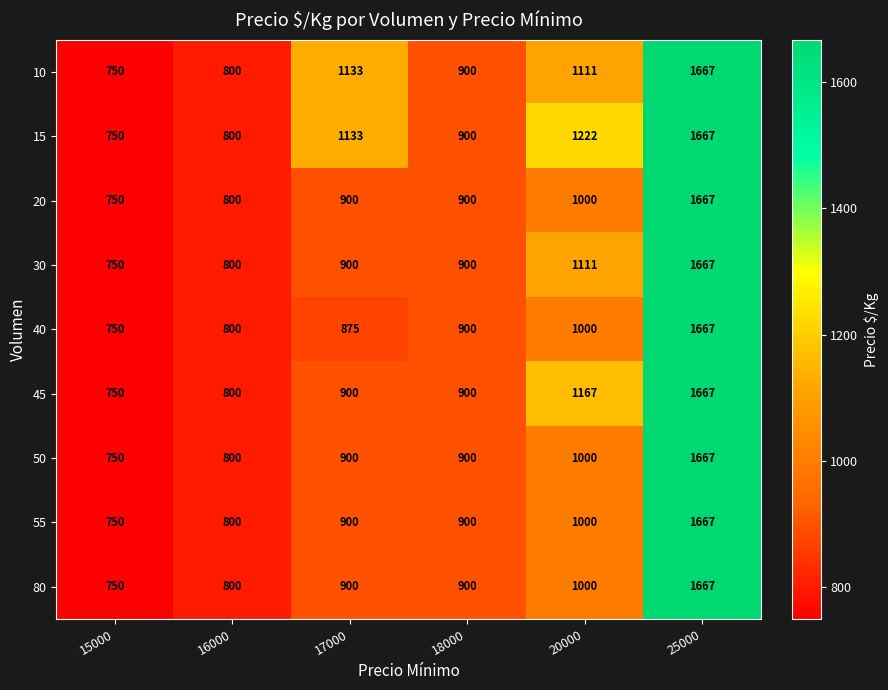

What is the spread (max minus min) of values at 20000?

222